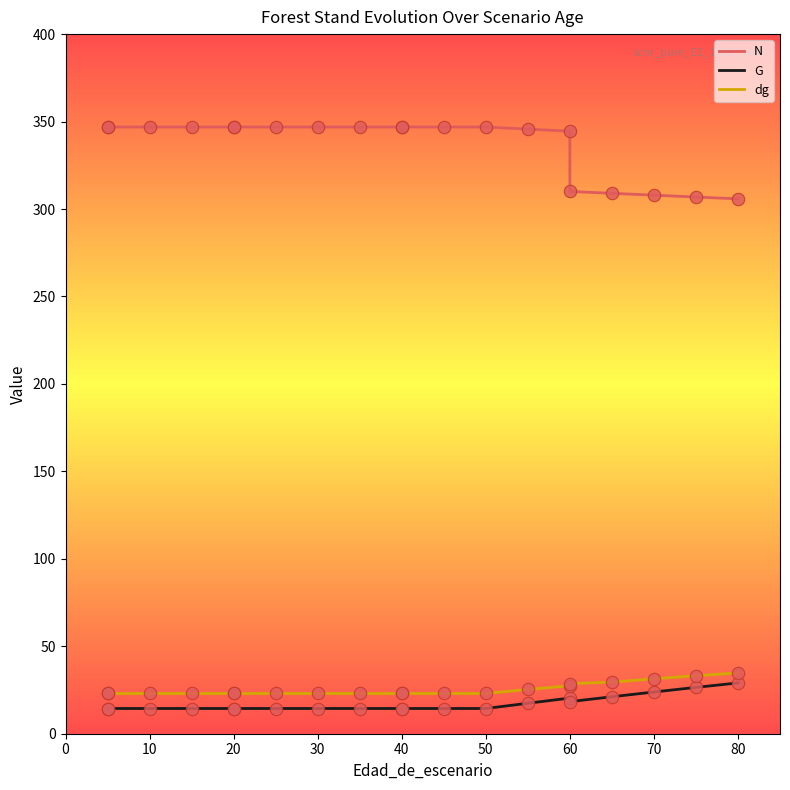

Which series contains the lowest Y value?

G